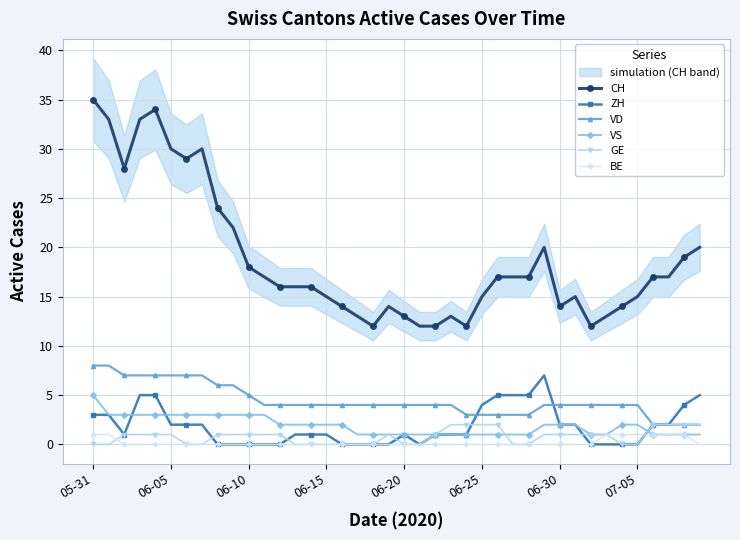

True or false: ZH and CH cross at least once.

False